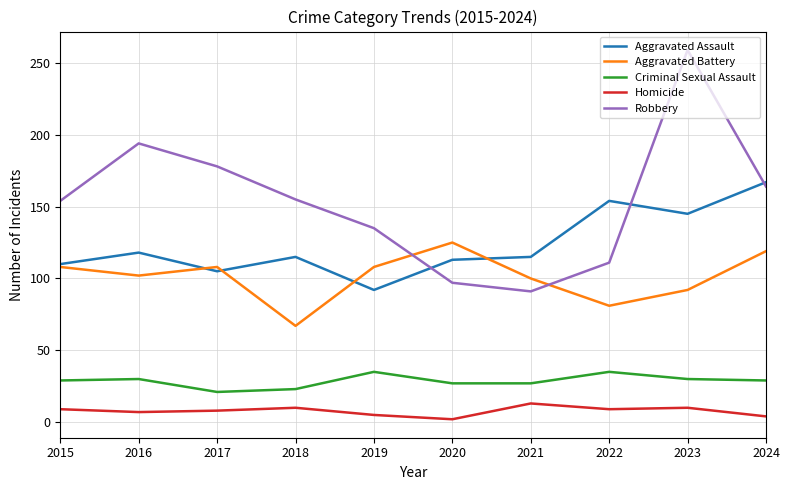

What is the approximate value of Homicide at 2015?

9